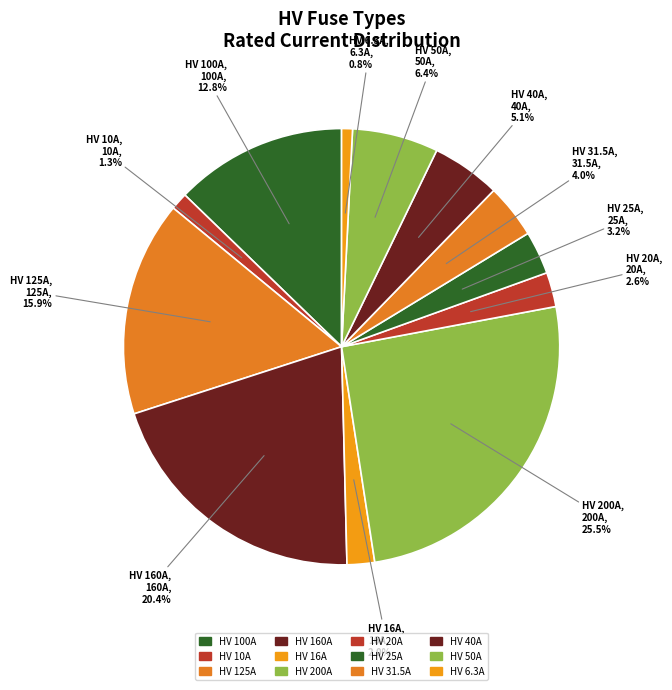

To the nearest percent, what is the average slice percentage?

8%